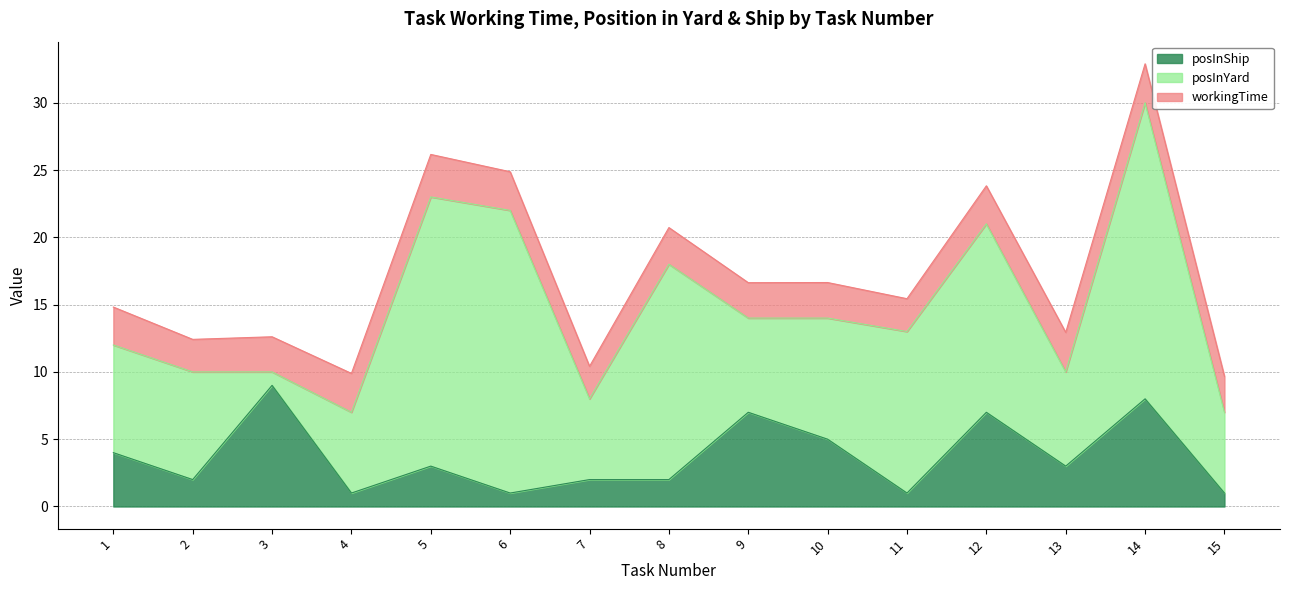

Rank the series at 6 from highest to lowest value.

posInYard, workingTime, posInShip